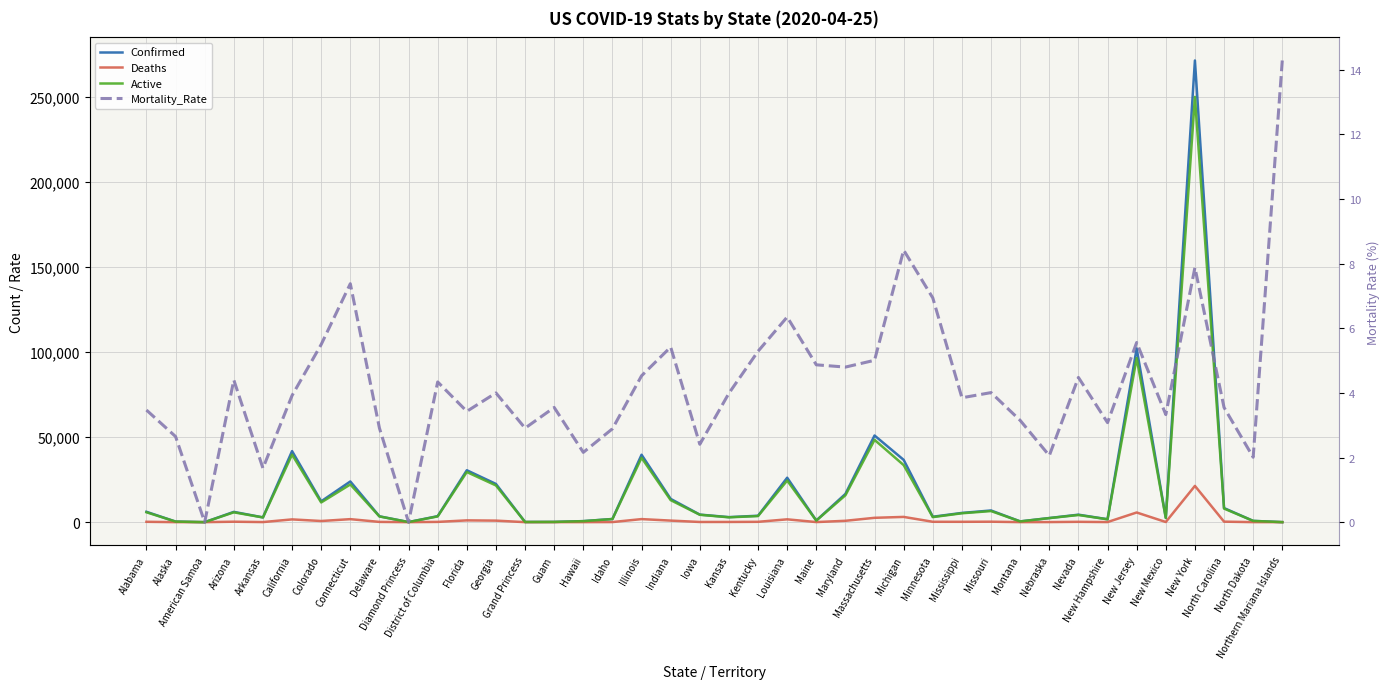

Rank the categories by Confirmed value from highest to lowest.

New York, New Jersey, Massachusetts, California, Illinois, Michigan, Florida, Louisiana, Connecticut, Georgia, Maryland, Indiana, Colorado, North Carolina, Missouri, Alabama, Arizona, Mississippi, Iowa, Nevada, Kentucky, District of Columbia, Delaware, Minnesota, Kansas, Arkansas, New Mexico, Nebraska, Idaho, New Hampshire, Maine, North Dakota, Hawaii, Montana, Alaska, Guam, Grand Princess, Diamond Princess, Northern Mariana Islands, American Samoa